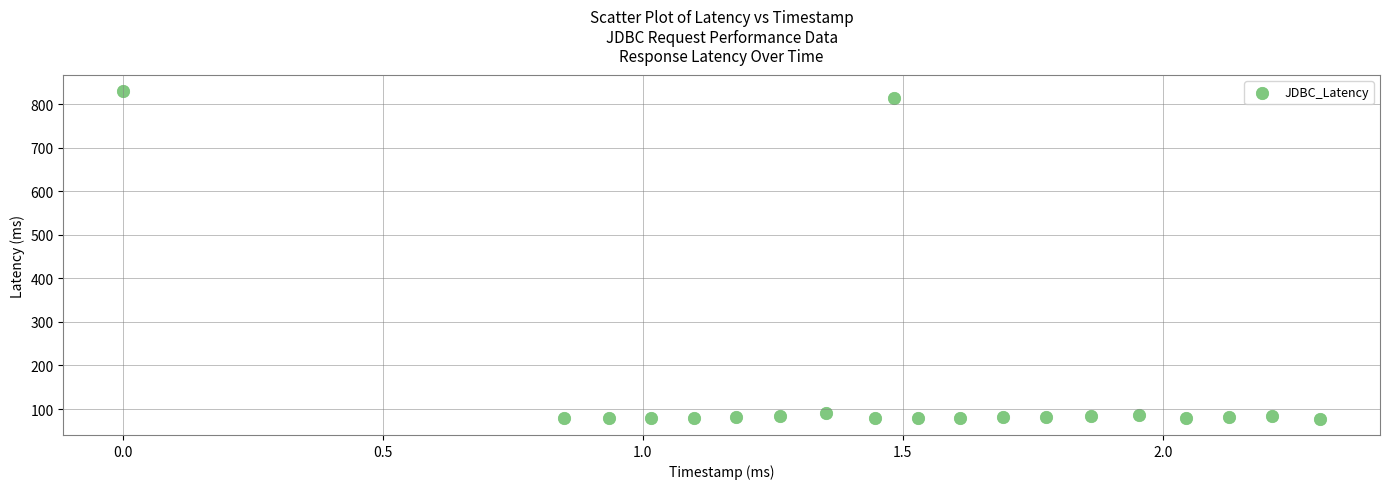

What is the range of Y values (max minus min)?

751